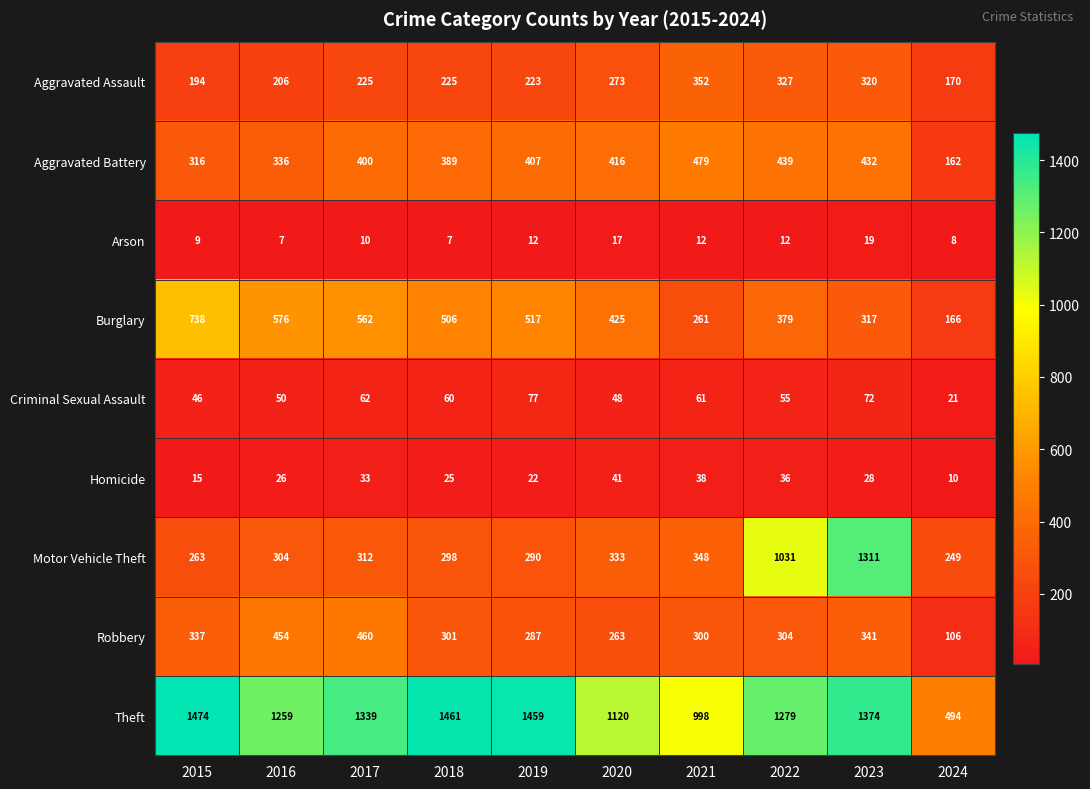

What is the sum of the Burglary values at 2015 and 2019?

1255